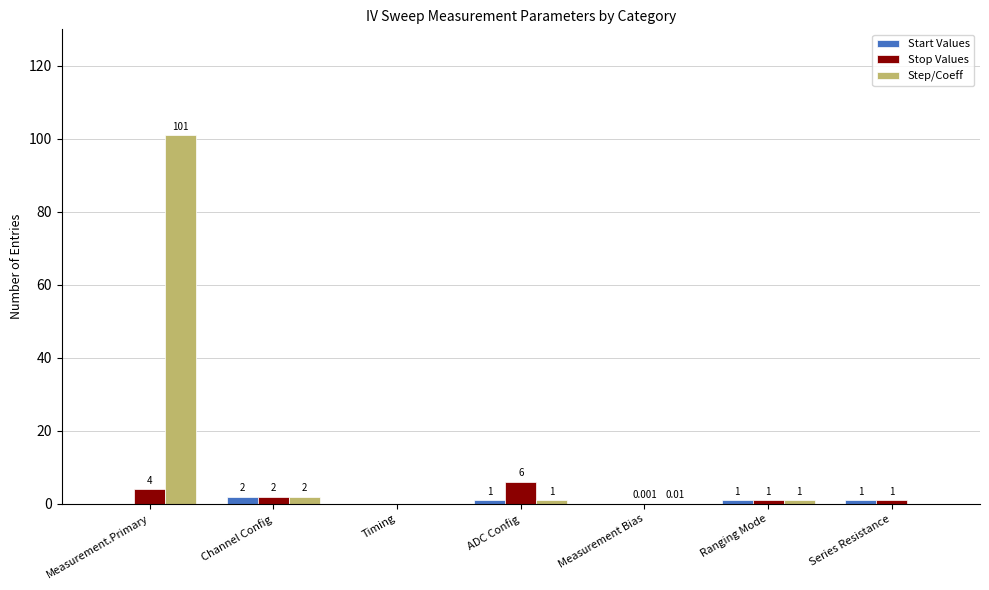

True or false: Start Values has a value of 0.0 at Timing.

True